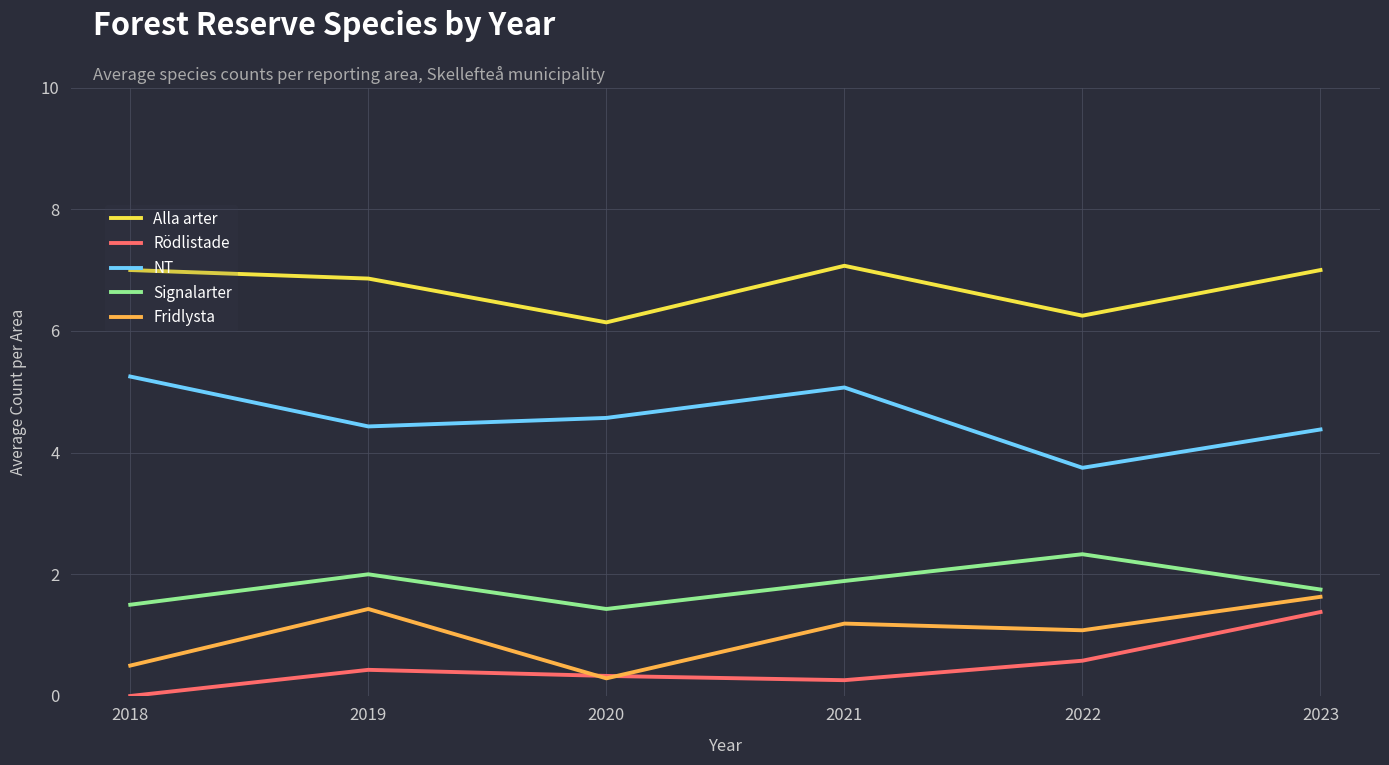

True or false: Rödlistade and Alla arter cross at least once.

False